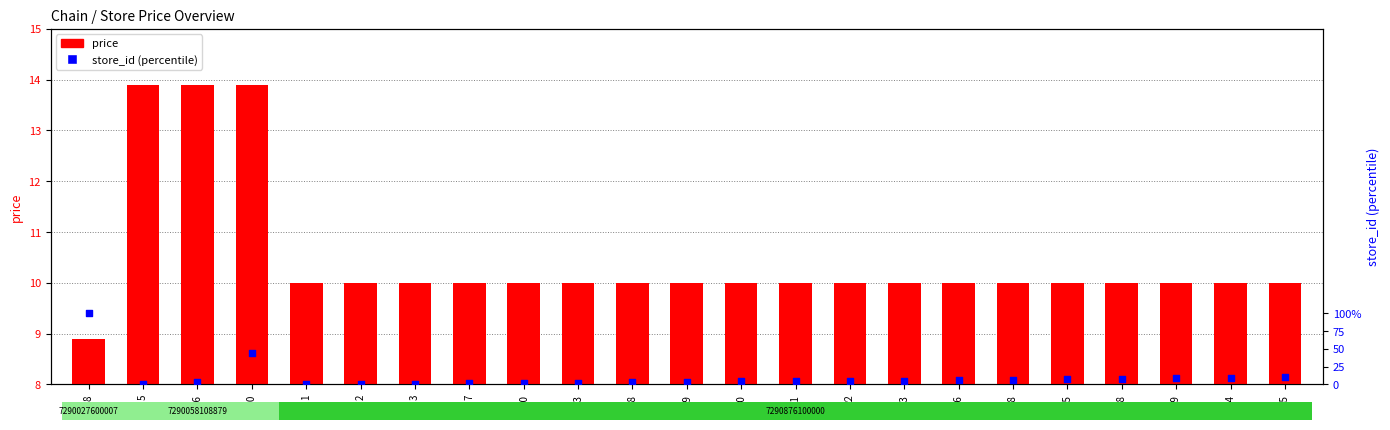

Which series reaches the maximum Y coordinate?

store_id (percentile)